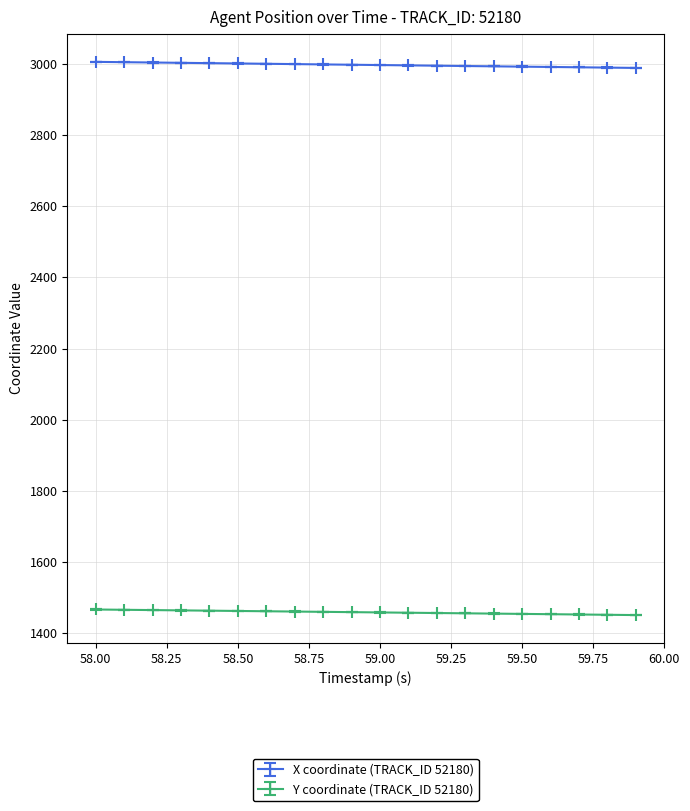

What is the minimum value shown in the chart?

1451.3